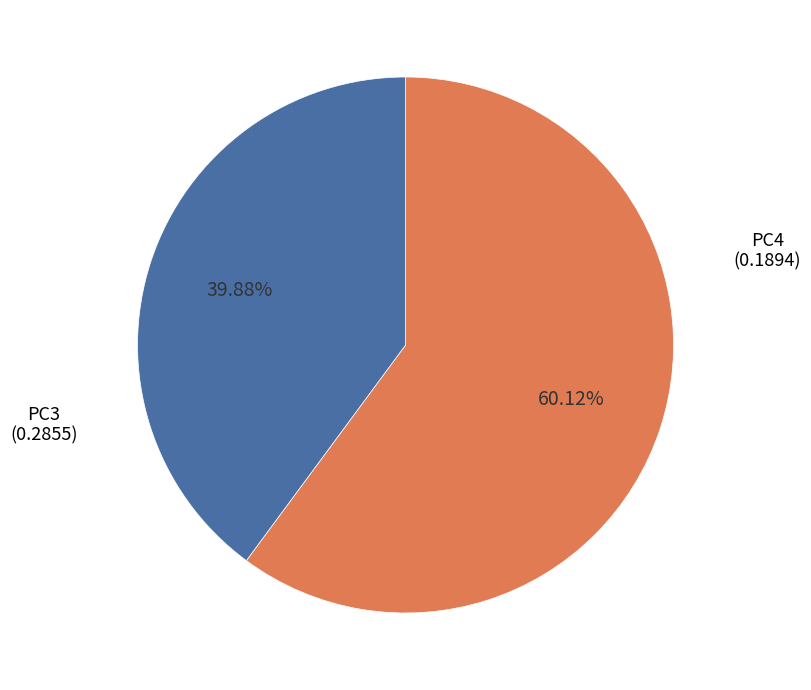

How many segments does this pie chart have?

2